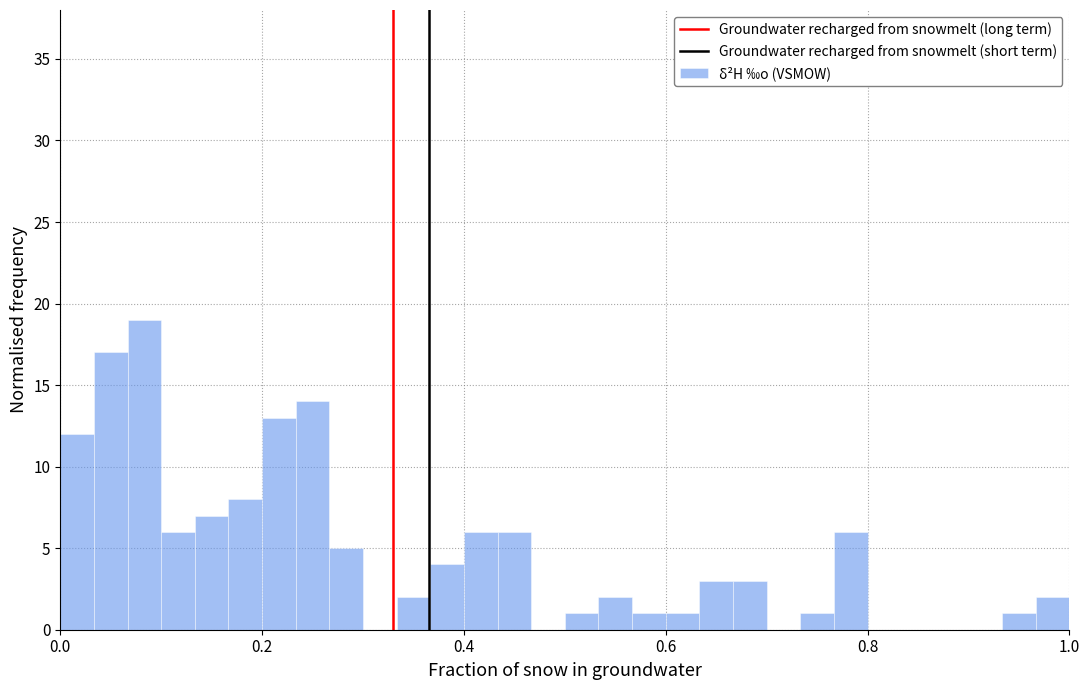

Read against the x-axis, roughly where is the centre of the tallest bar?

0.08